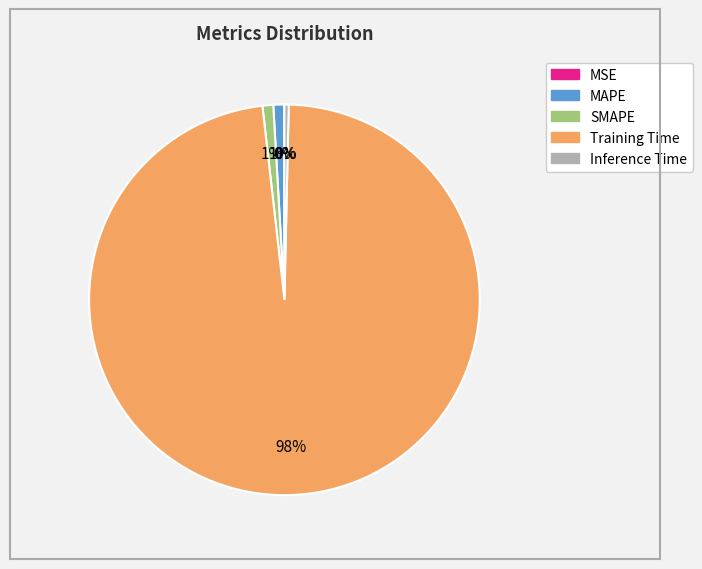

Is it true that SMAPE is 10% of the pie?

False